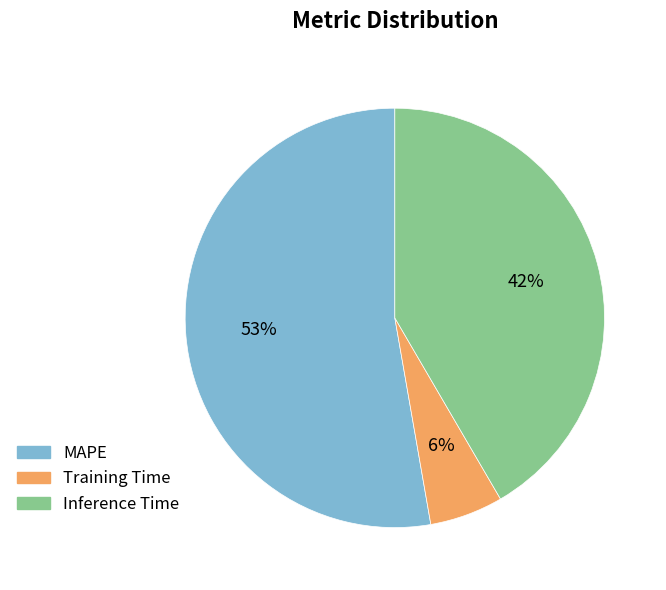

The Training Time slice represents 20% of the pie. True or false?

False